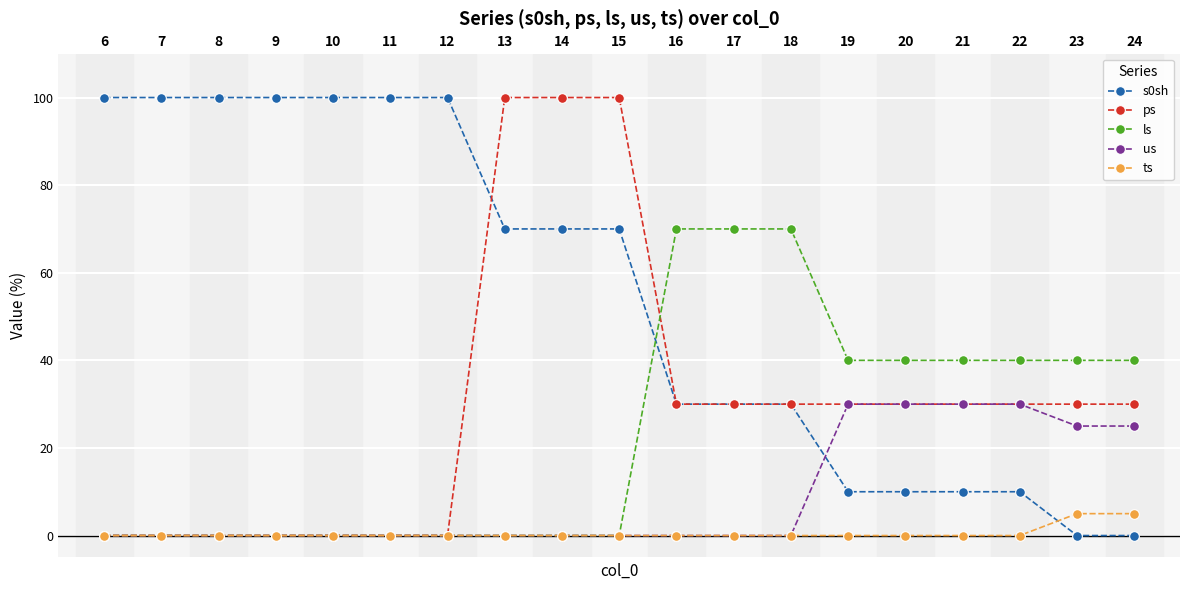

Which series has the largest total across all categories?

s0sh